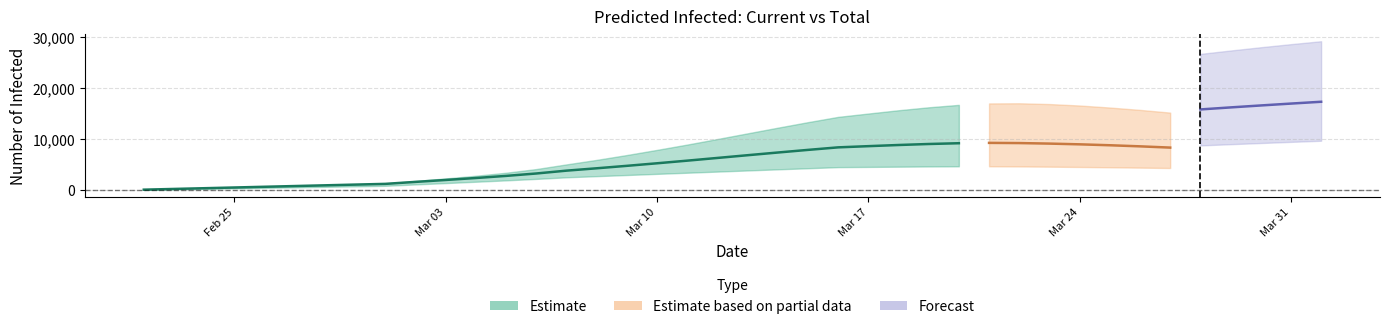

Is it true that predicted_current_infected_lower equals 4380 at 16?

False